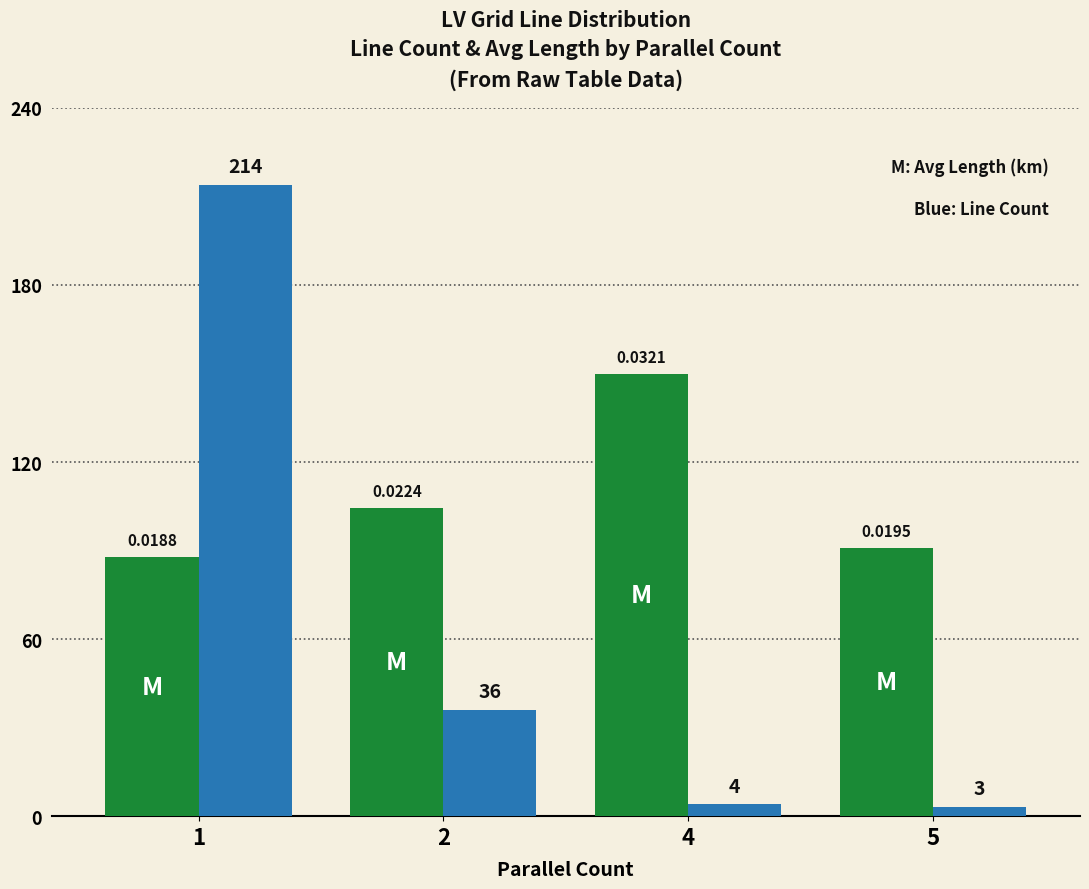

How many series are shown in this chart?

2